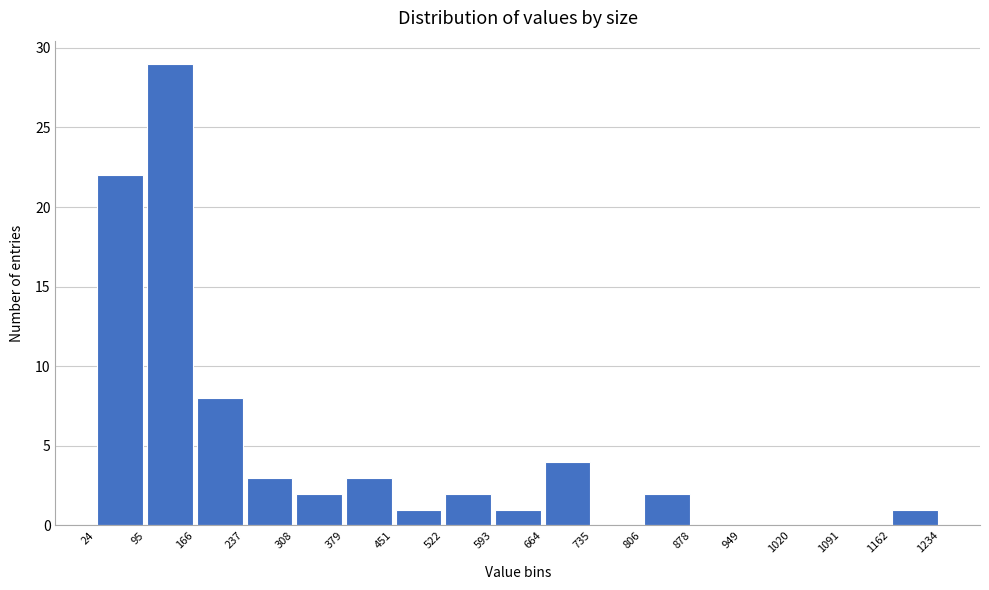

Reading left to right, transcribe this chart: for each bar, give the range it covers on the x-axis and its height. The values are not printed on the chart, so give them approximately, as read against the axis.

24 to 95: 22
95 to 166: 29
166 to 237: 8
237 to 308: 3
308 to 379: 2
379 to 451: 3
451 to 522: 1
522 to 593: 2
593 to 664: 1
664 to 735: 4
735 to 806: 0
806 to 878: 2
878 to 949: 0
949 to 1020: 0
1020 to 1091: 0
1091 to 1162: 0
1162 to 1234: 1